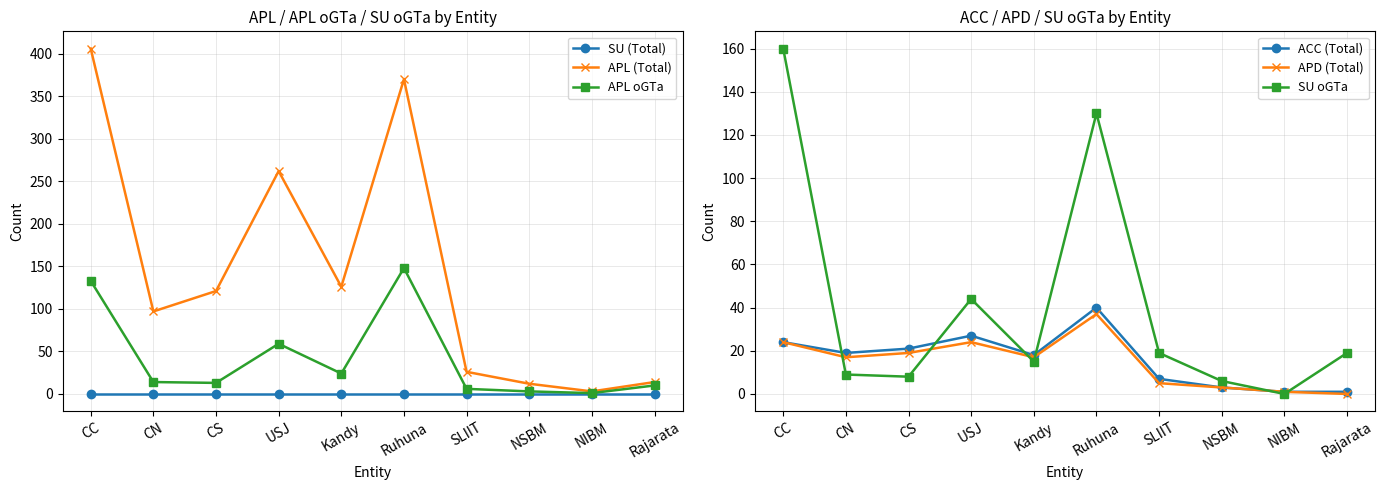

At which category does the chart reach its minimum across all series?

CC